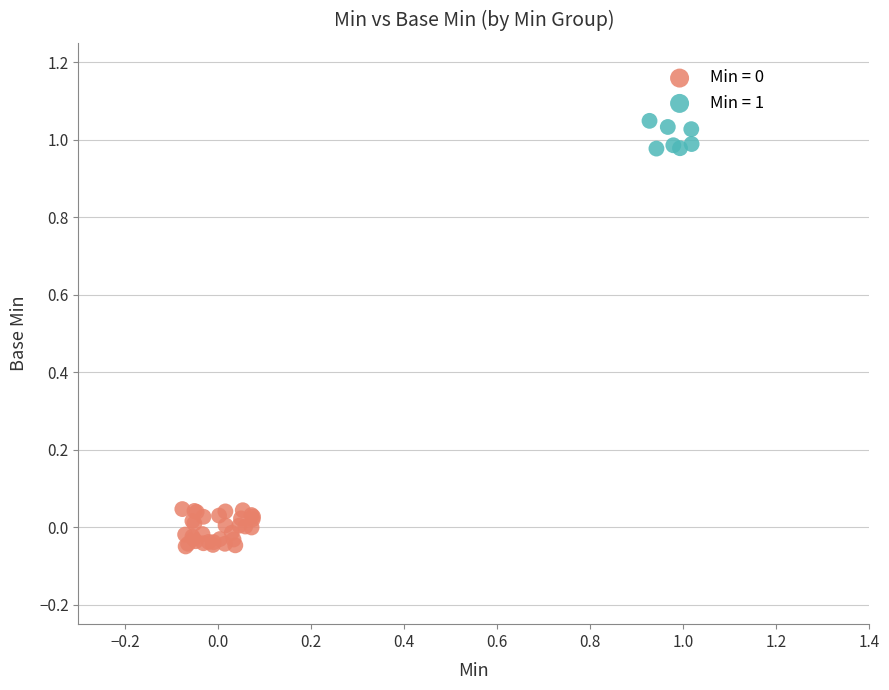

Which series reaches the maximum Y coordinate?

Min = 1